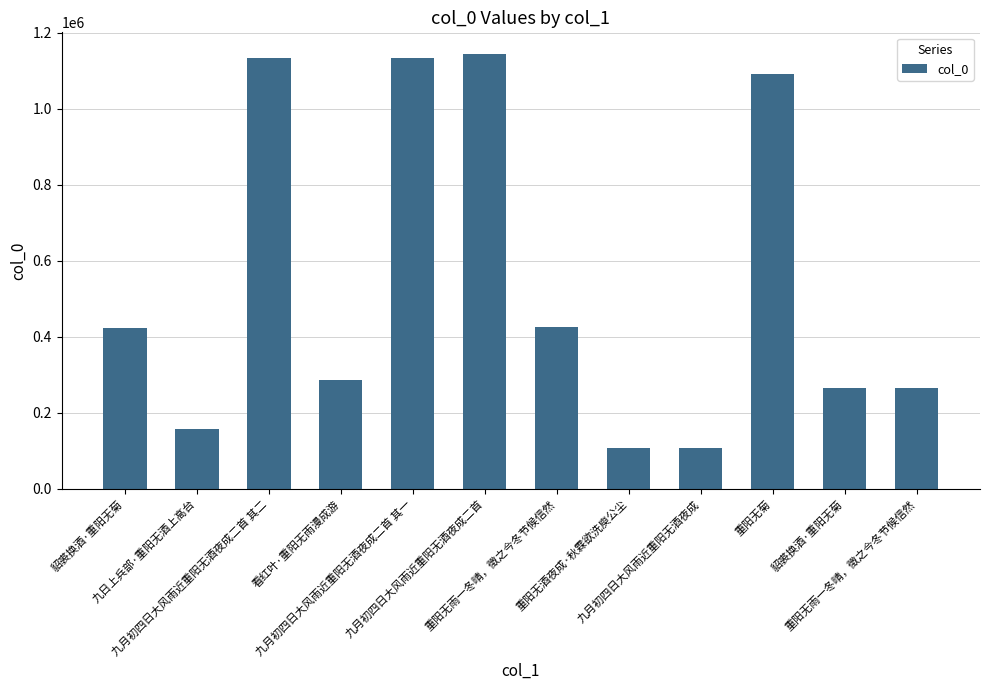

The value at 貂裘换酒·重阳无菊 is 264722. True or false?

True